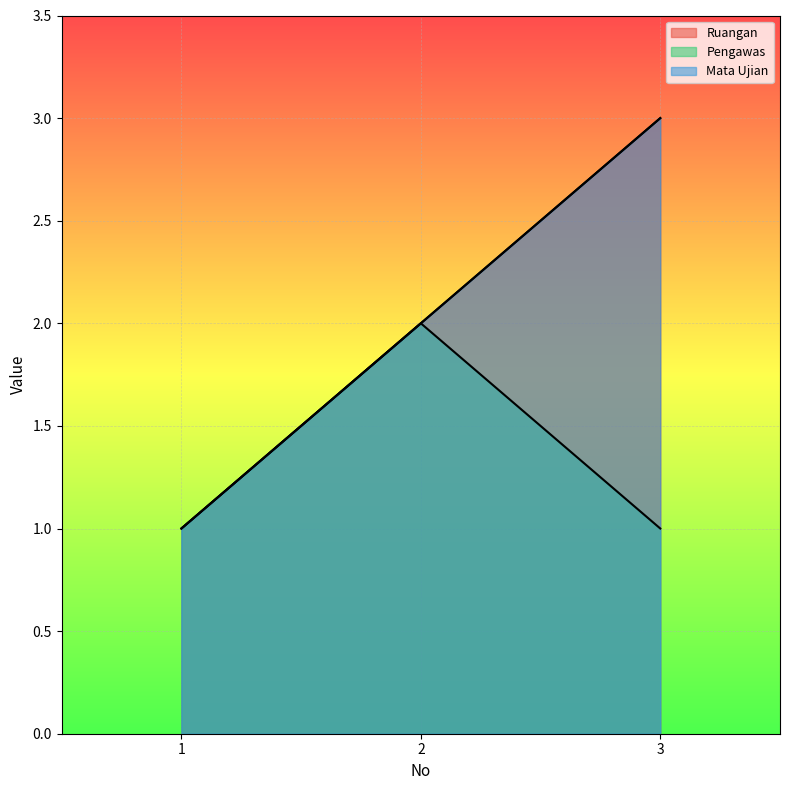

At which label does Pengawas reach its peak?

2